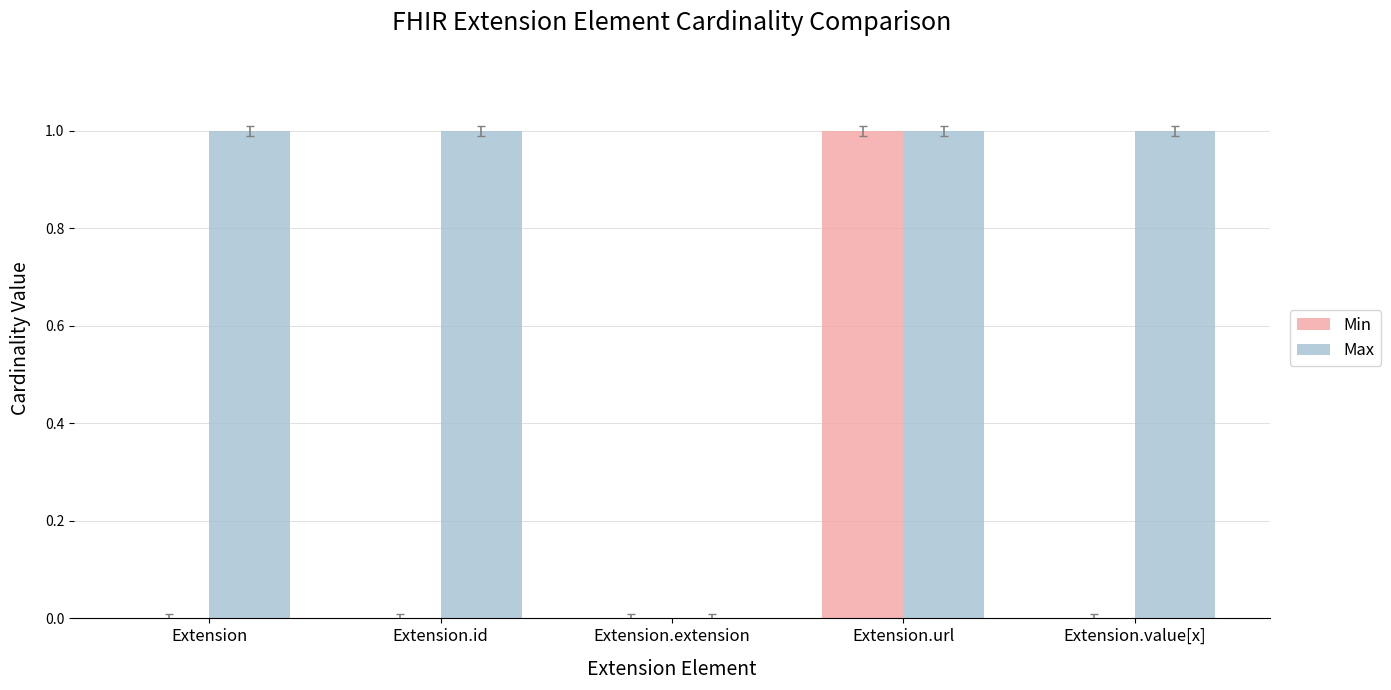

At which category is the sum across all series the highest?

Extension.url